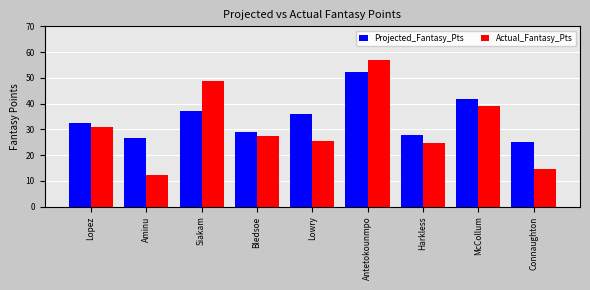

What is the maximum value shown in the chart?

57.1